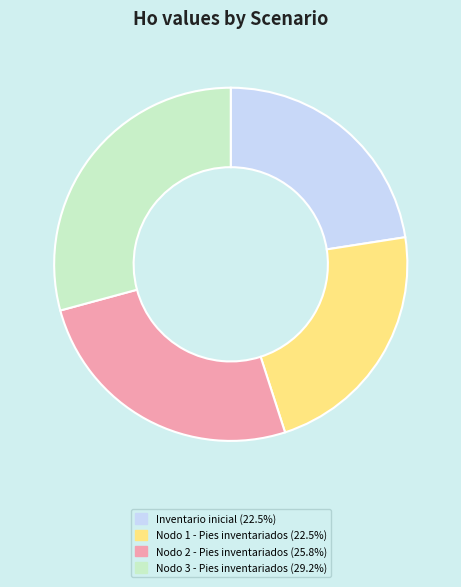

Which slice is the largest?

Nodo 3 - Pies inventariados